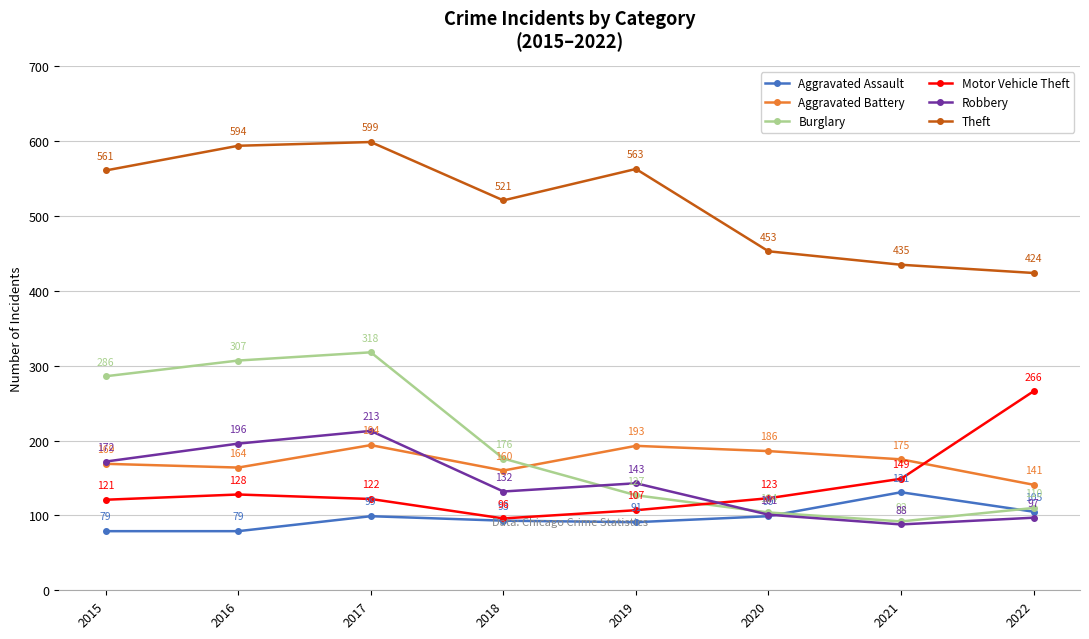

Where is the first local minimum for Aggravated Battery?

2016